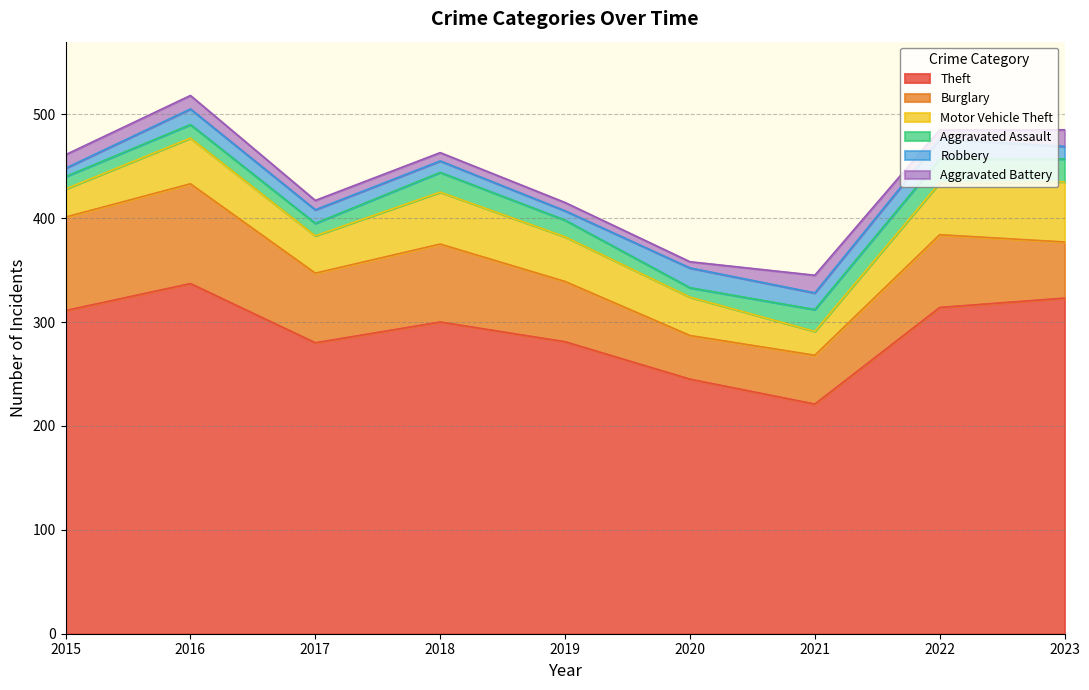

How many data points in Aggravated Battery are above 9?

4